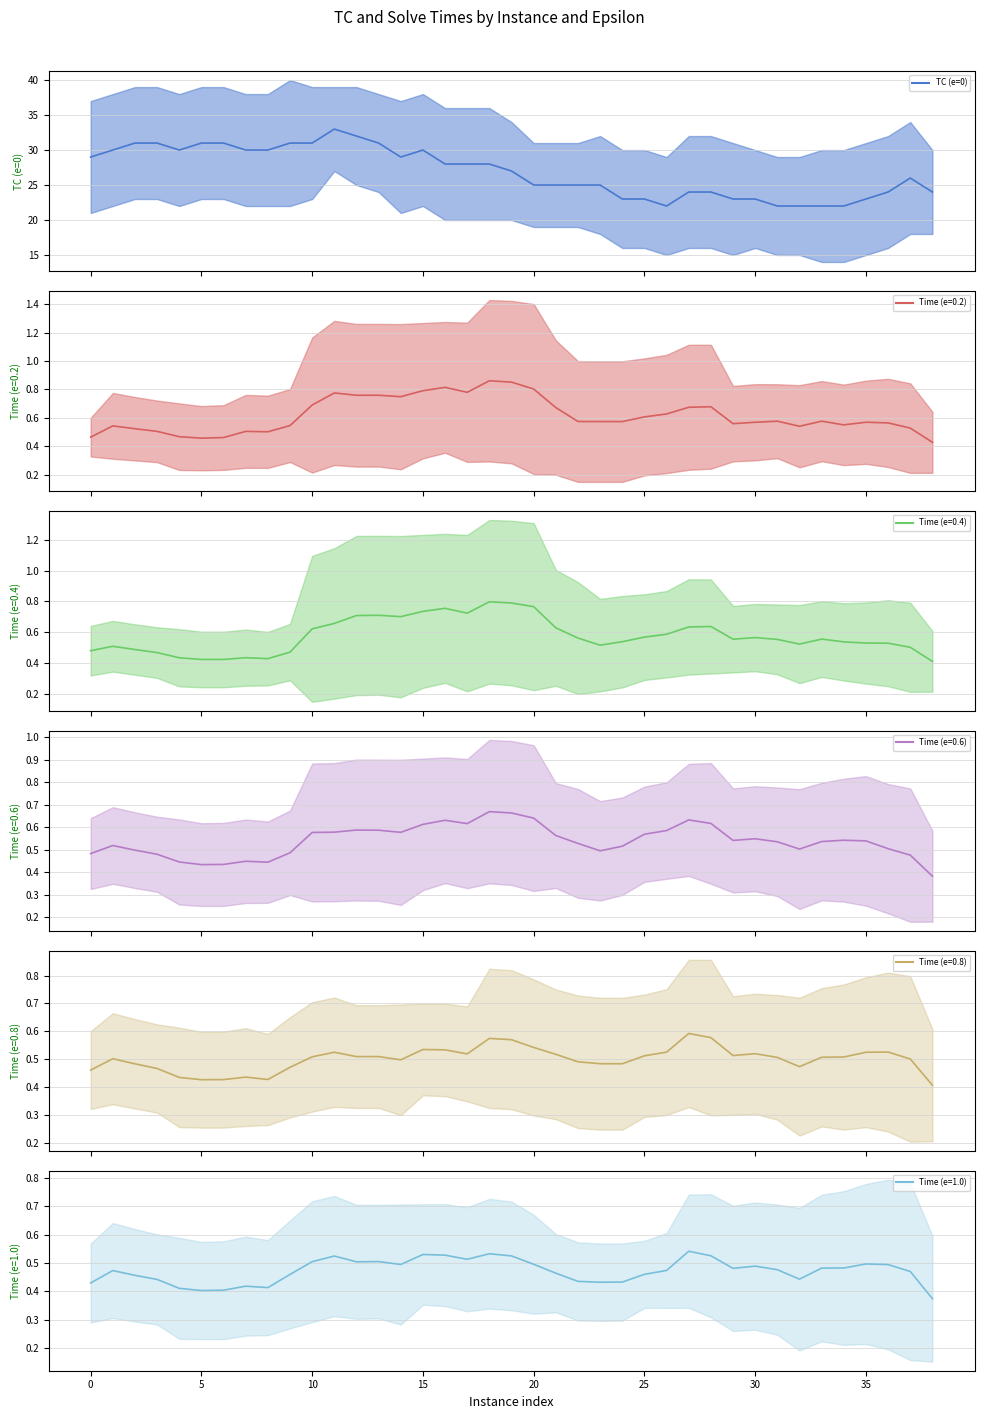

Reading right to left, list all the values displayed in this chart.

24	26	24	23	22	22	22	22	23	23	24	24	22	23	23	25	25	25	25	27	28	28	28	30	29	31	32	33	31	31	30	30	31	31	30	31	31	30	29